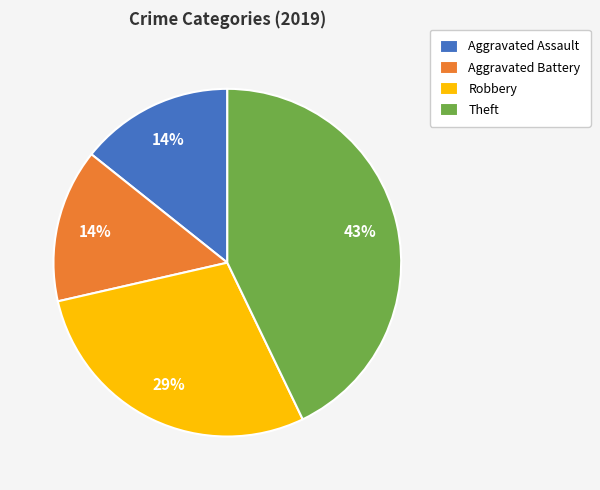

Which category has the biggest portion of the pie?

Theft